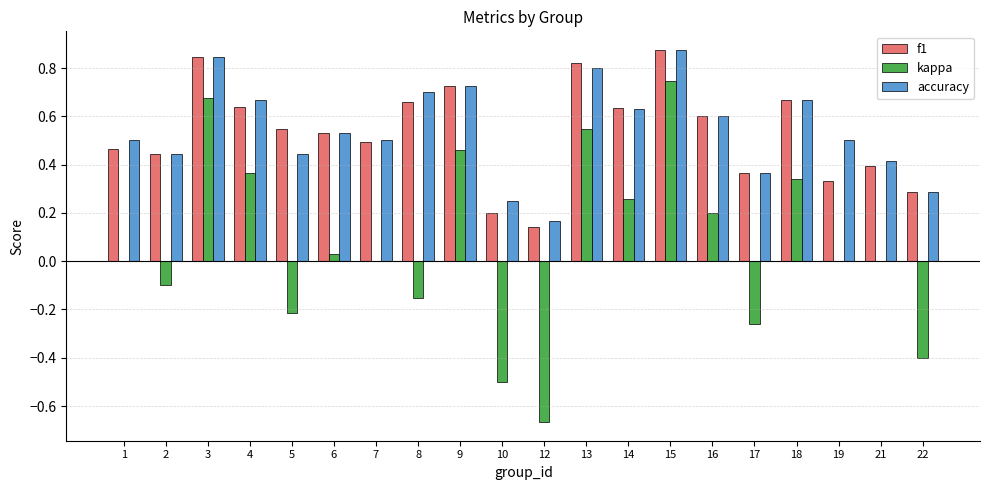

Which series changed the most between 4 and 15?

kappa